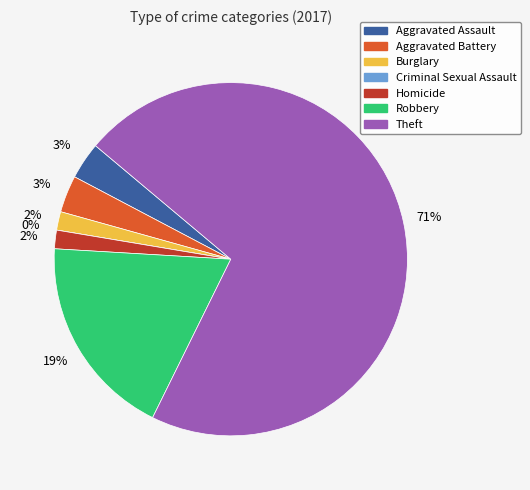

What is the smallest slice in the pie chart?

Criminal Sexual Assault